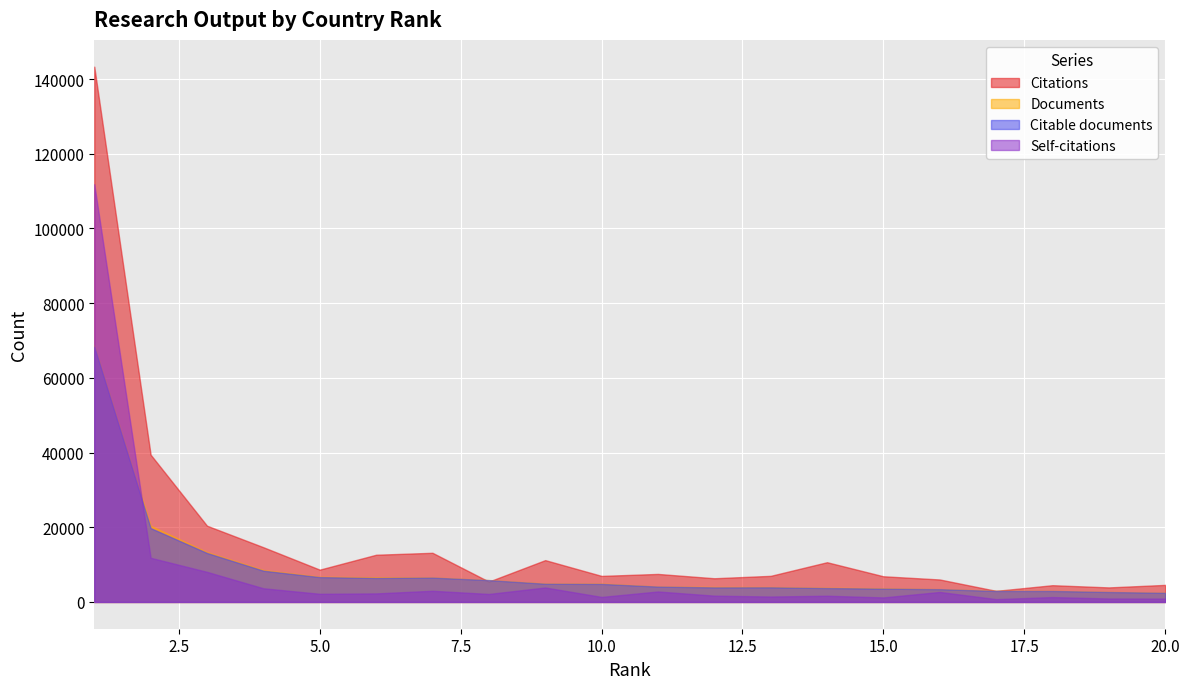

What is the greatest value displayed?

143319